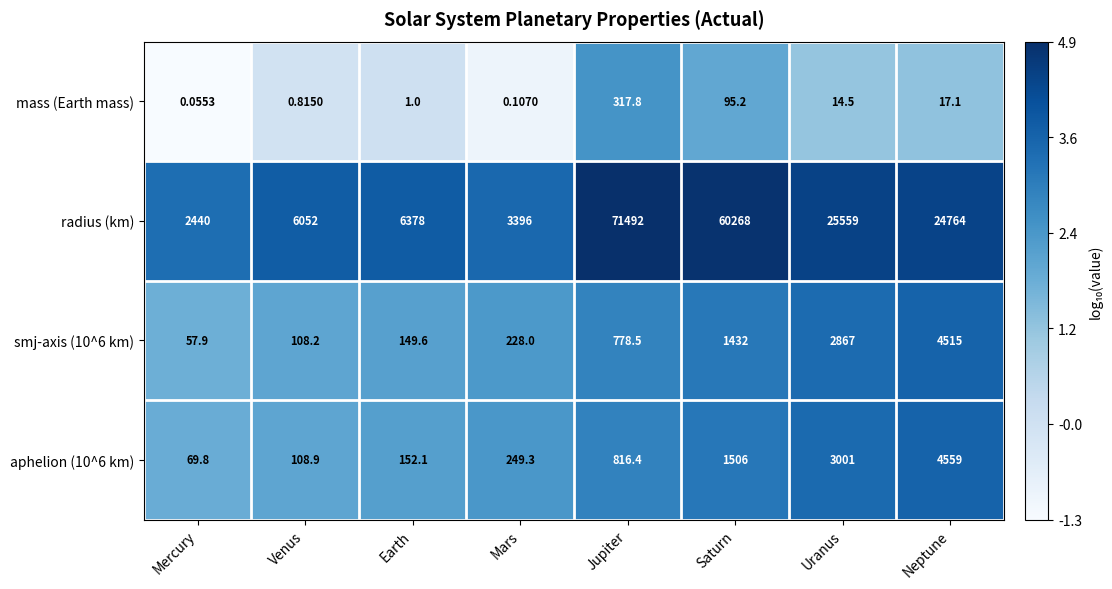

Which category has the lowest value in the mass (Earth mass) series?

Mercury